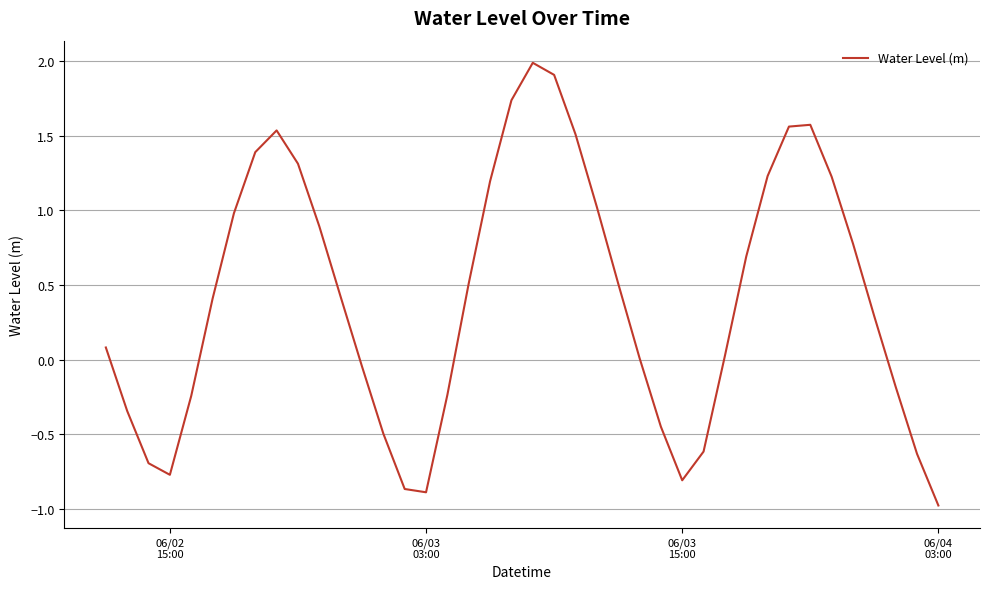

True or false: the data has more than 0 interior local peaks.

True